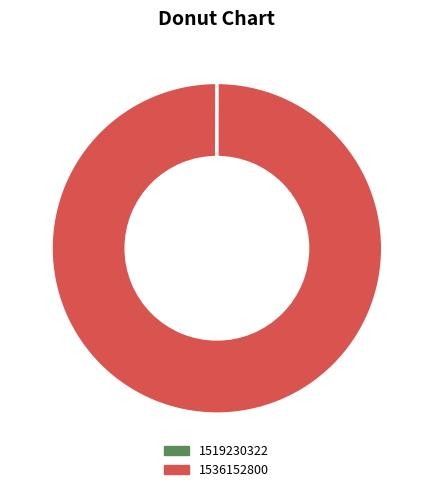

Which slice is the largest?

1536152800